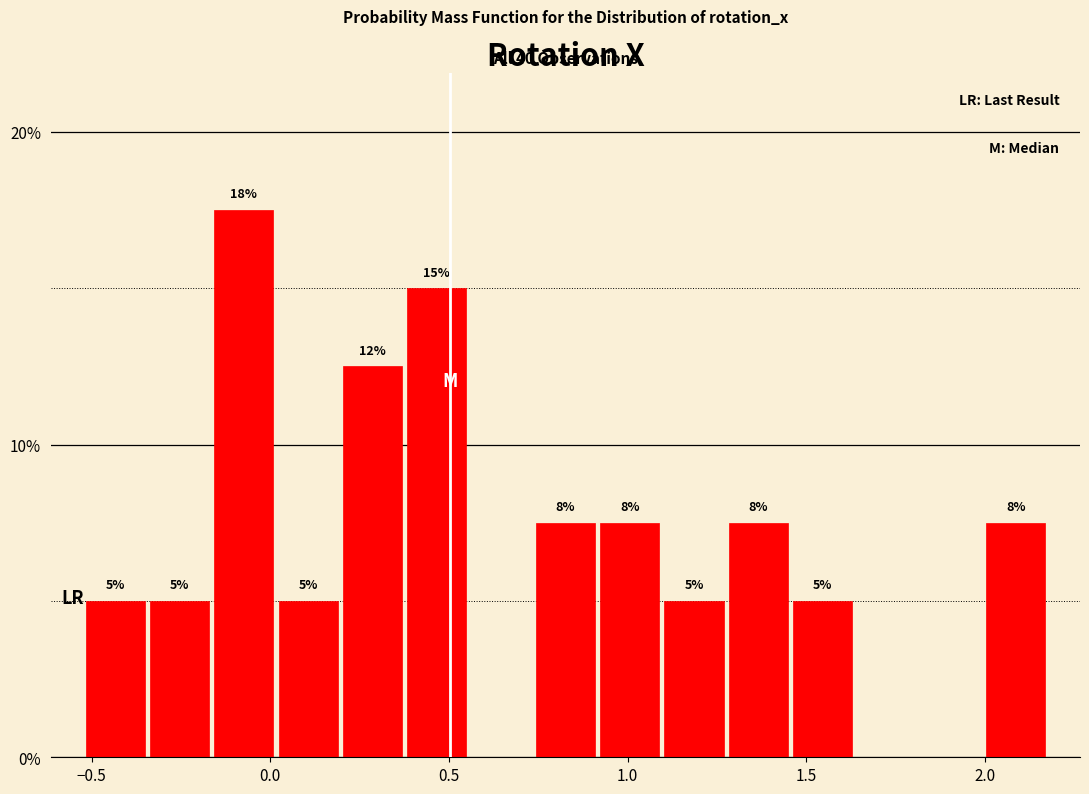

Around what value on the x-axis is the tallest bar? Give the approximate position of its centre, as read against the axis.

-0.05